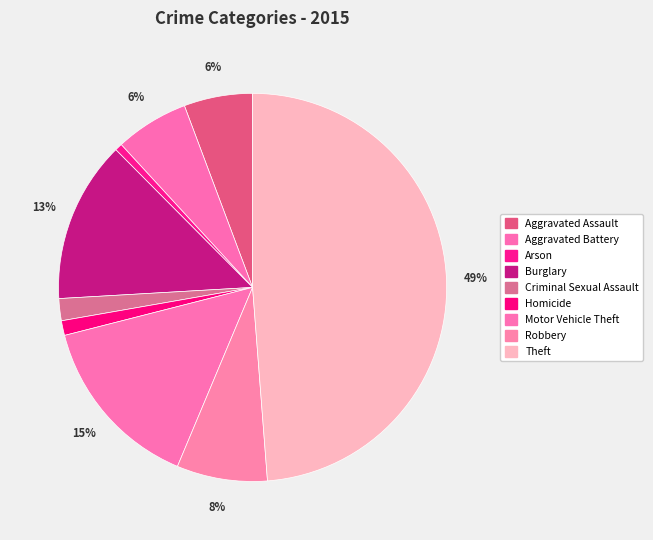

To the nearest percent, what is the average slice percentage?

11%